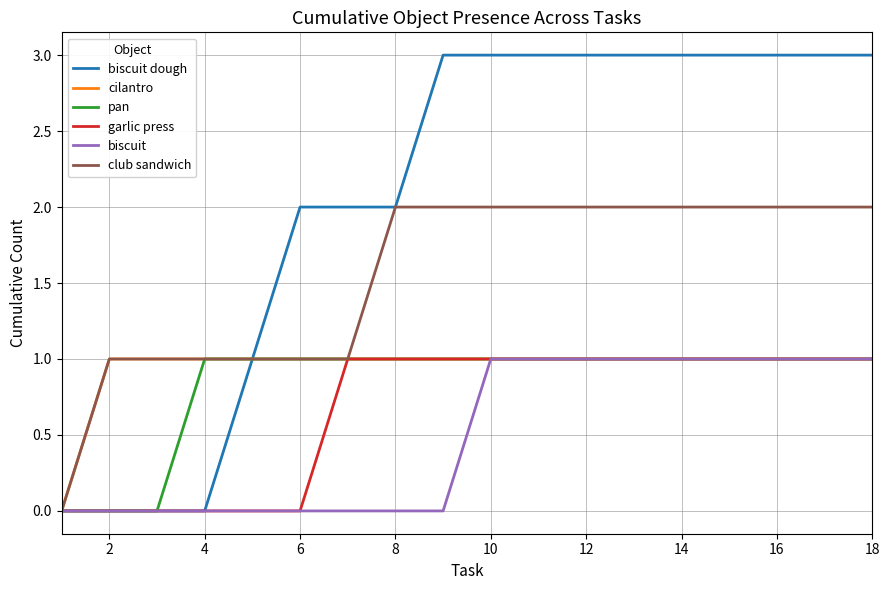

What is the greatest value displayed?

3